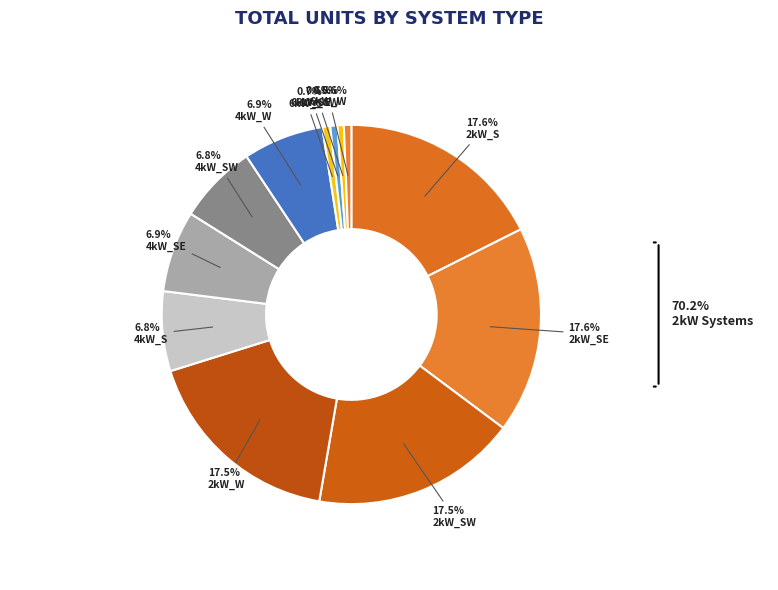

How many slices are in this pie chart?

12